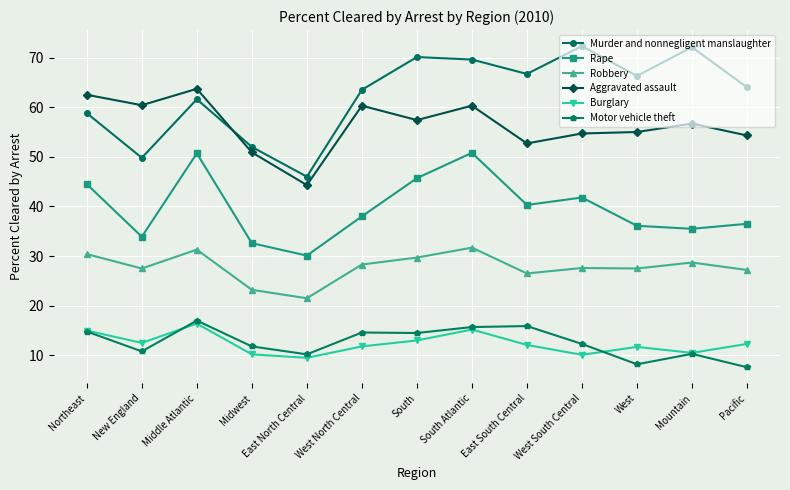

What is the label of the 1st point from the left?

Northeast